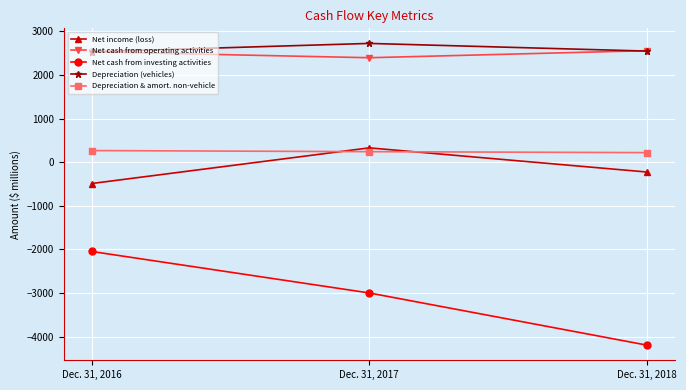

The value of Net cash from investing activities at Dec. 31, 2016 is -872. True or false?

False